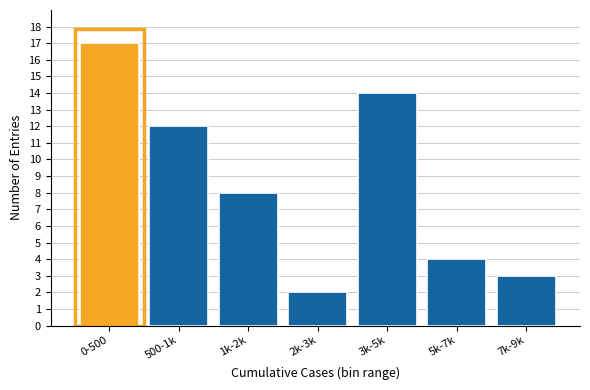

Reading right to left, what are all the values shown in this chart?

3	4	14	2	8	12	17